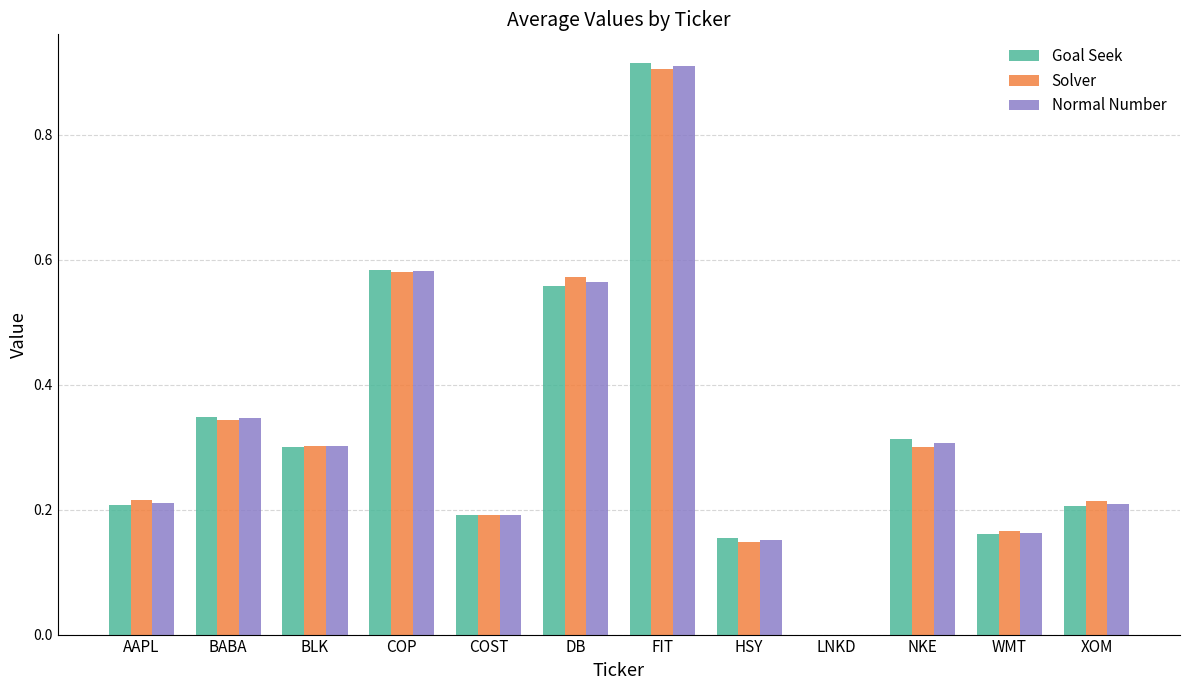

Is the value of Solver at LNKD greater than the value of Normal Number at NKE?

No